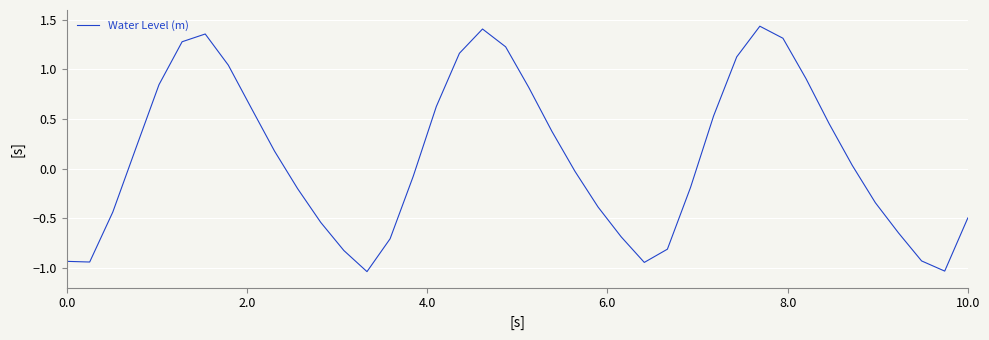

What is the average value?

0.1